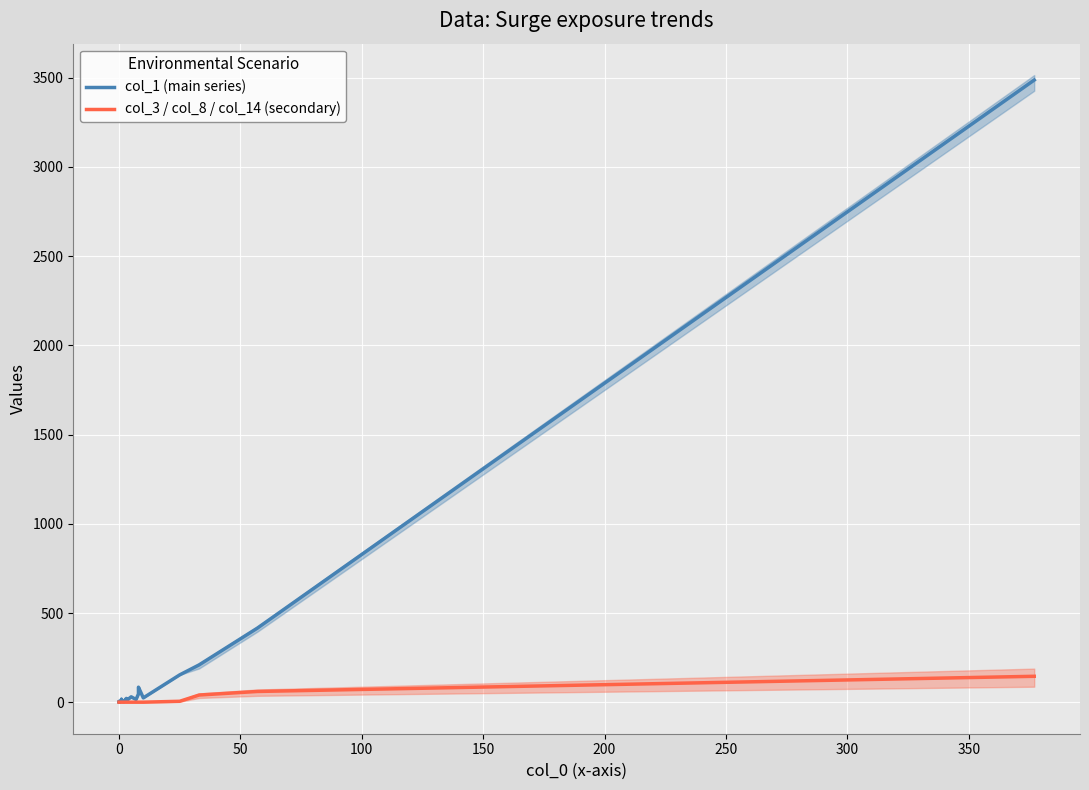

What is the label of the 17th point from the right?

100